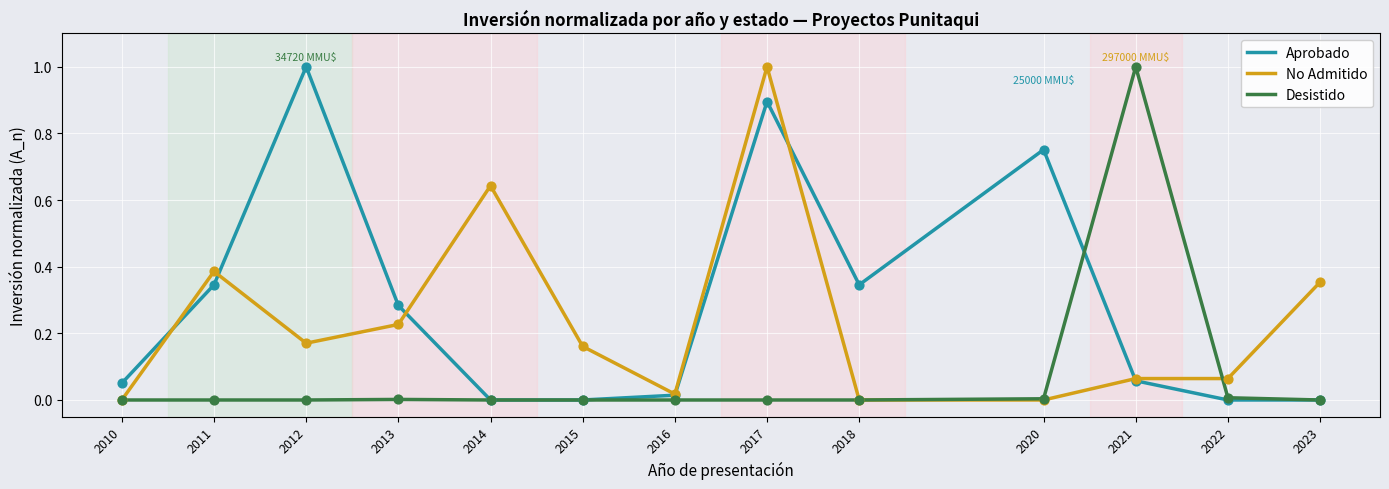

Is the value of No Admitido at 2021 greater than the value of Aprobado at 2014?

Yes